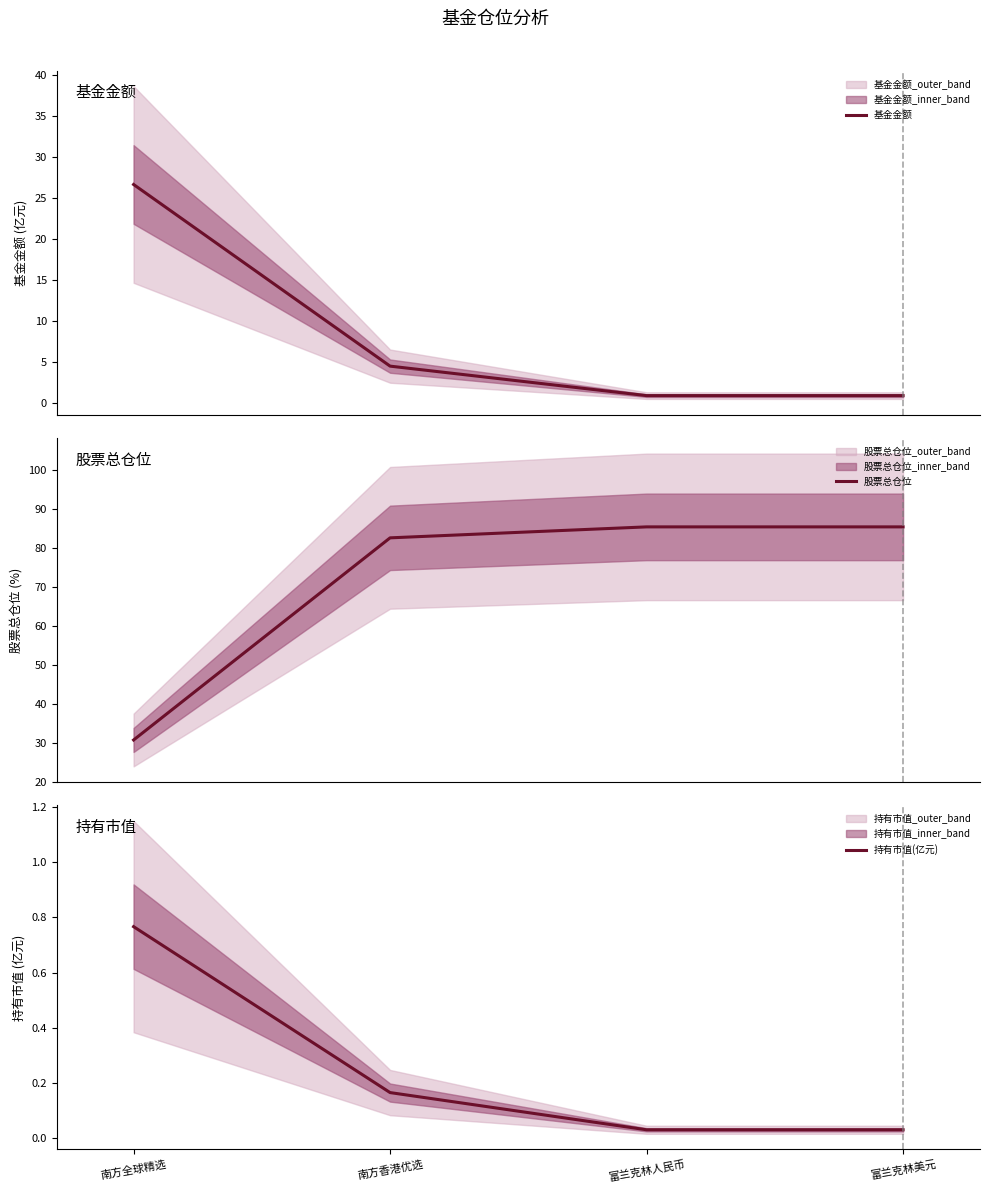

True or false: 持有市值(亿元) has a value of 0.0 at 富兰克林人民币.

False